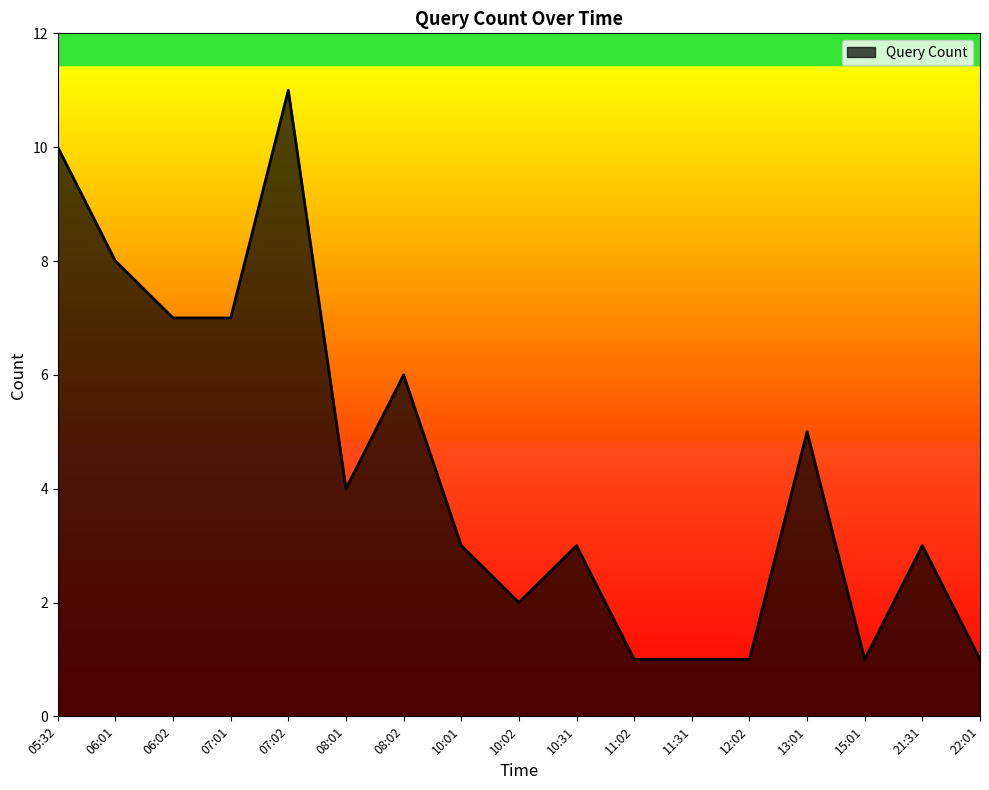

What position from the right is 10:01?

10